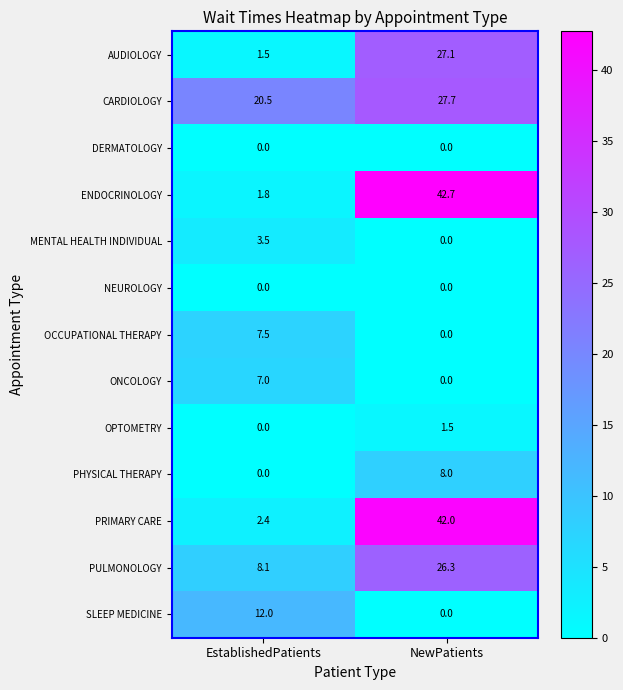

Rank the categories by ENDOCRINOLOGY value from lowest to highest.

EstablishedPatients, NewPatients